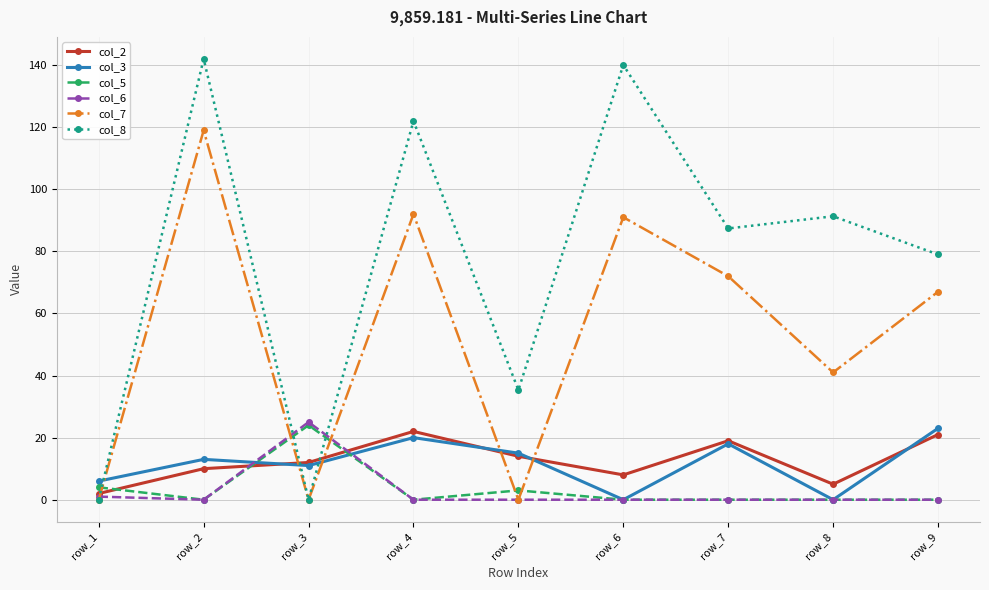

Where is col_5 nearest to the value 12?

row_1